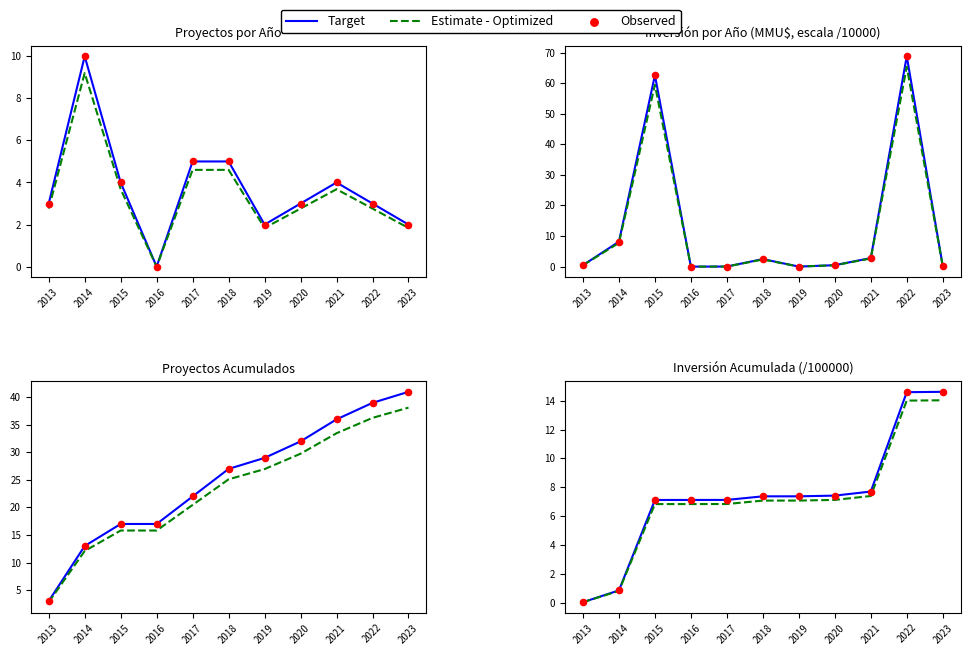

What is the total value across all series at 2022?

43.2